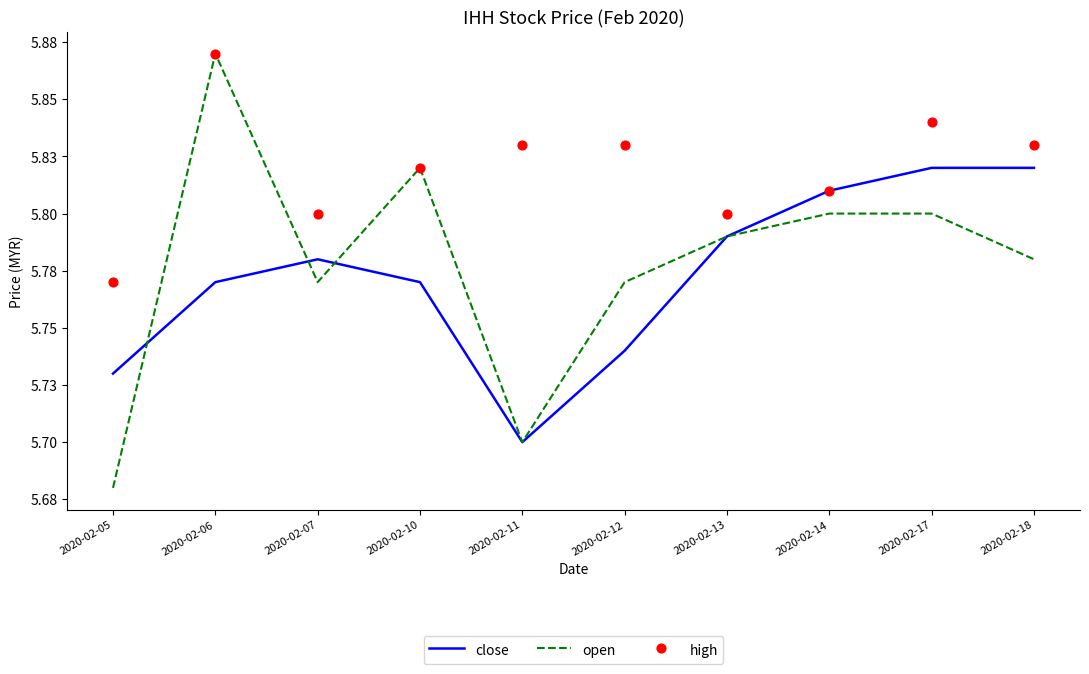

What is the total value across all series at 2020-02-14?

17.4